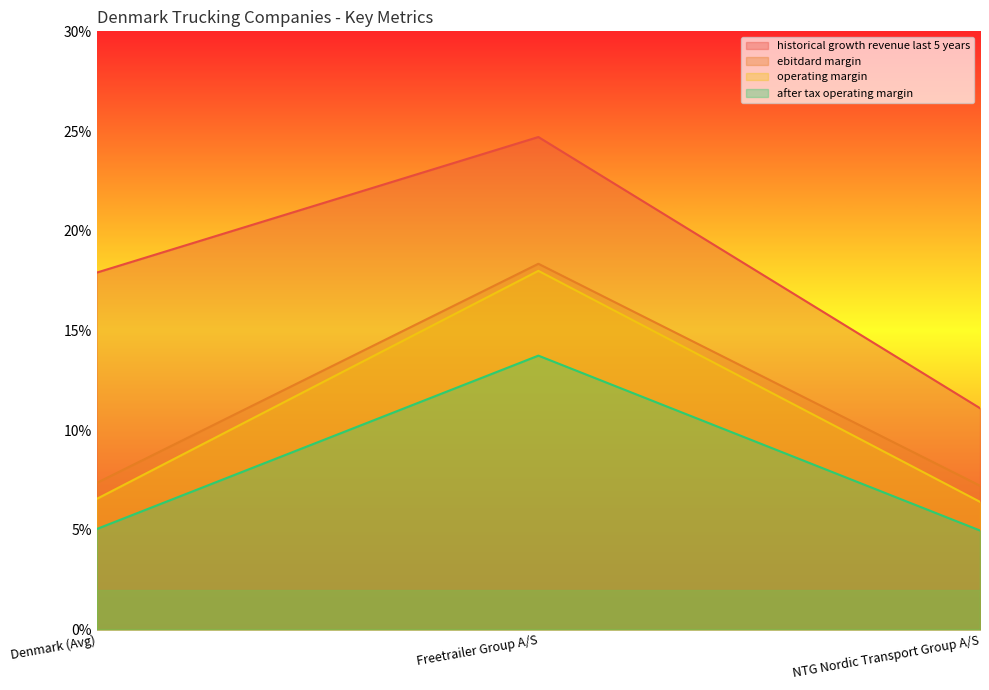

Is the value of ebitda_margin at Denmark (Avg) greater than the value of ebitdard_margin at Freetrailer Group A/S?

No